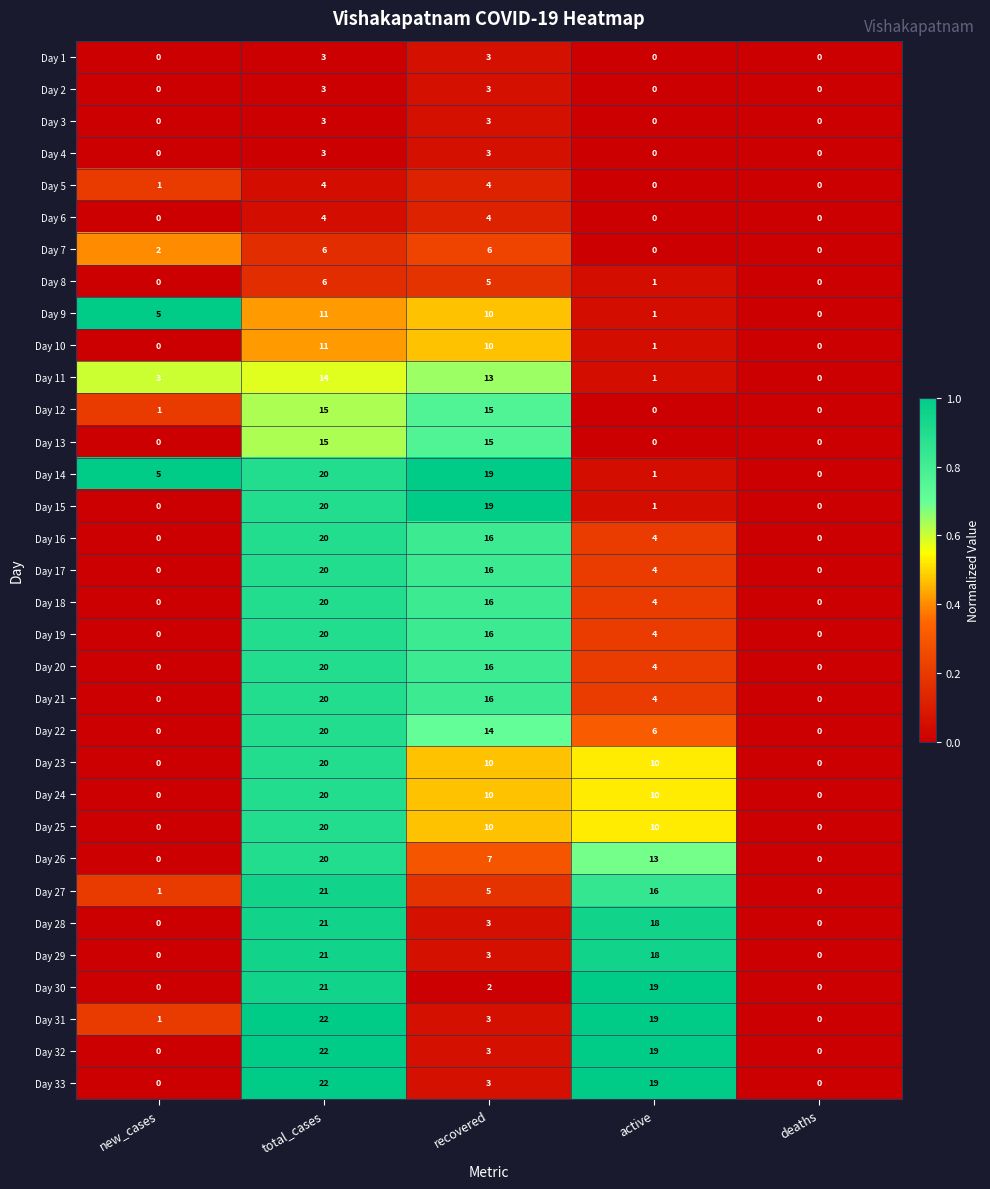

At how many categories does at least one series exceed 8?

3